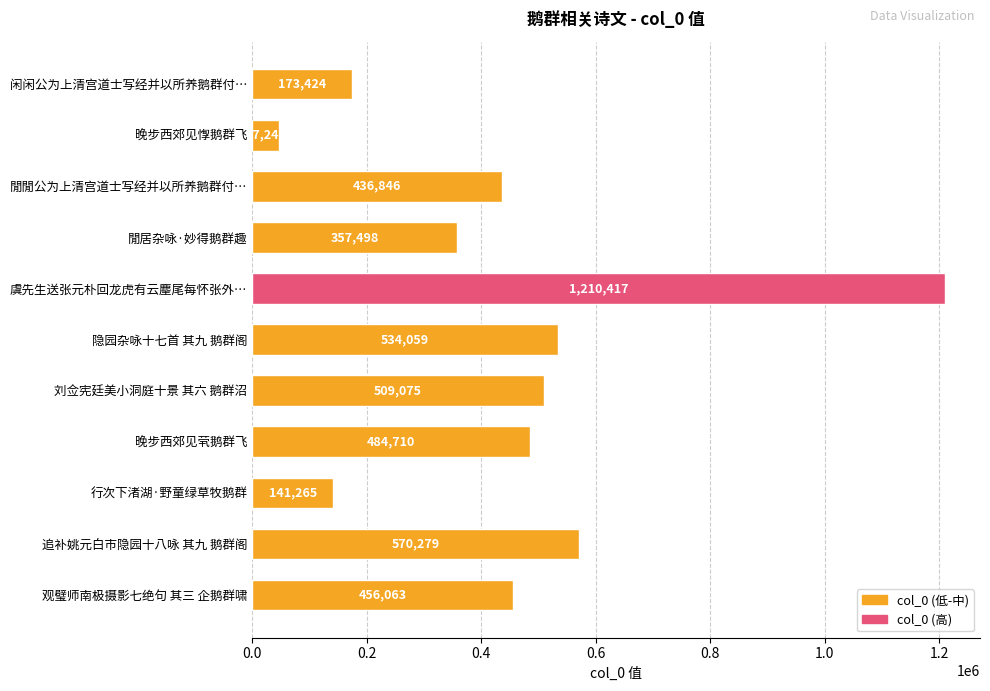

What is the sum of all values?

4920885